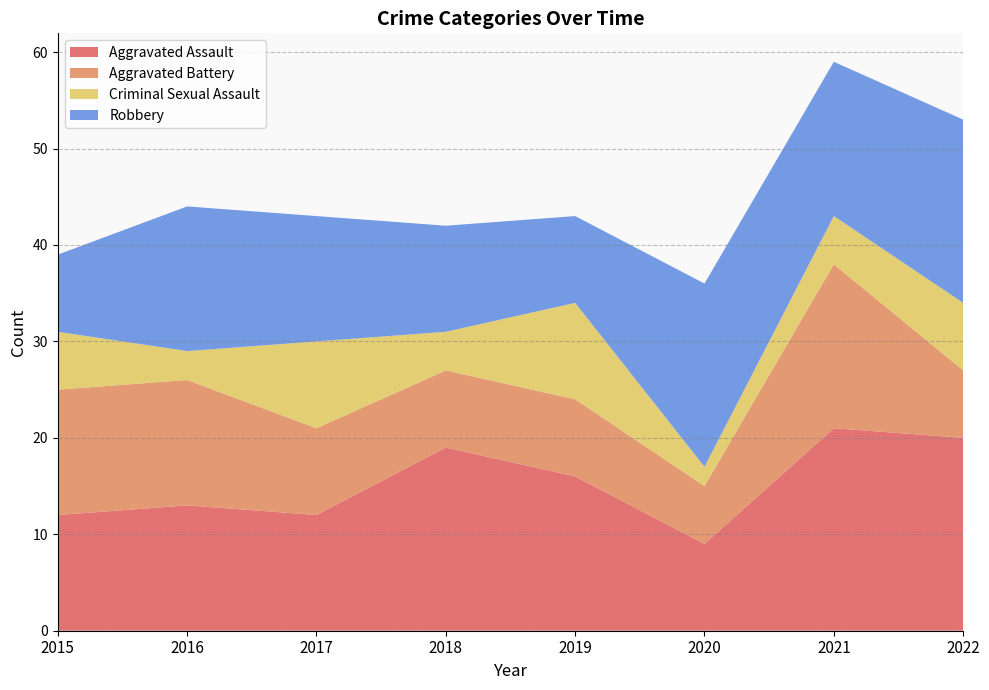

Reading right to left, extract all data points from this chart.

Aggravated Assault: 2022=20	2021=21	2020=9	2019=16	2018=19	2017=12	2016=13	2015=12
Aggravated Battery: 2022=7	2021=17	2020=6	2019=8	2018=8	2017=9	2016=13	2015=13
Criminal Sexual Assault: 2022=7	2021=5	2020=2	2019=10	2018=4	2017=9	2016=3	2015=6
Robbery: 2022=19	2021=16	2020=19	2019=9	2018=11	2017=13	2016=15	2015=8